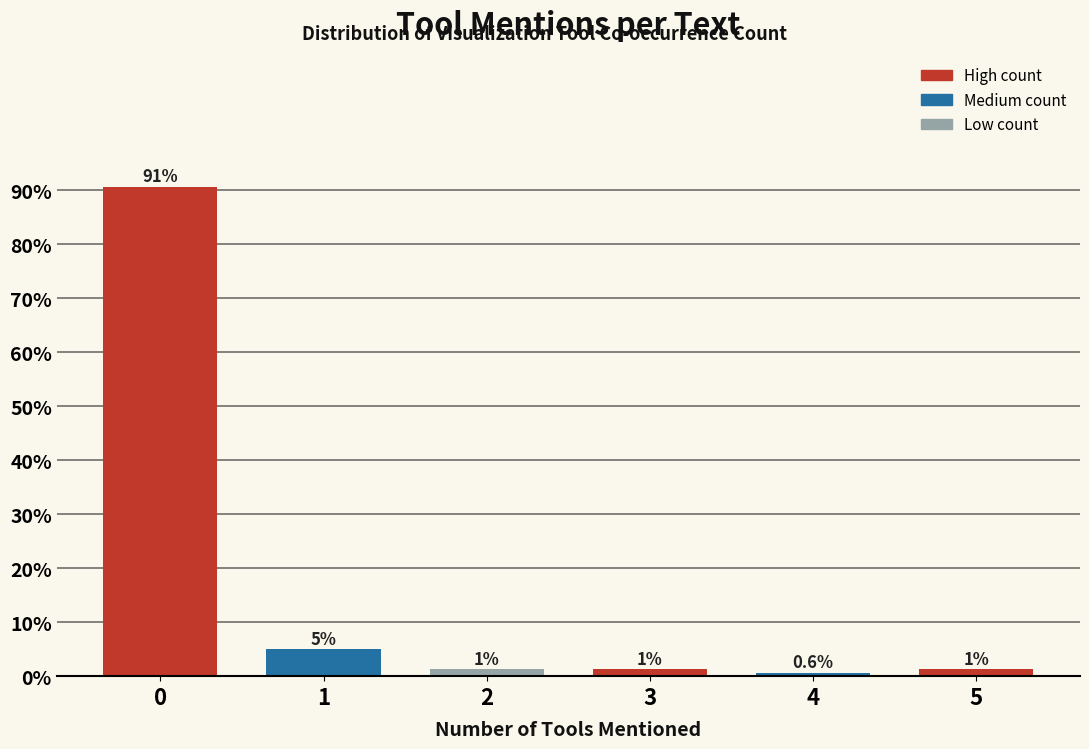

What is the approximate value at 1?

5.0